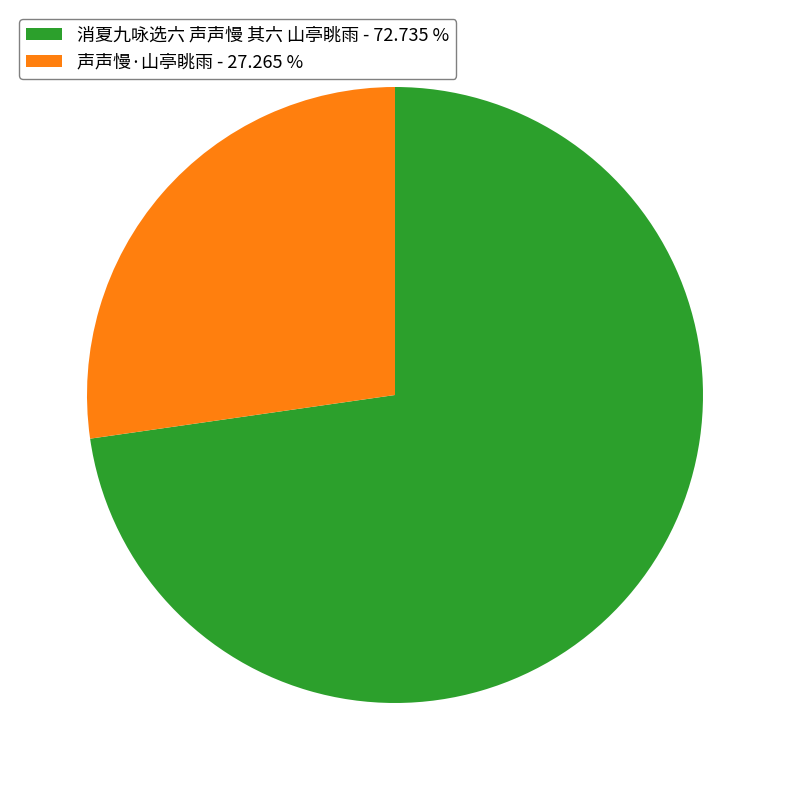

Which category has the smallest portion of the pie?

声声慢·山亭眺雨